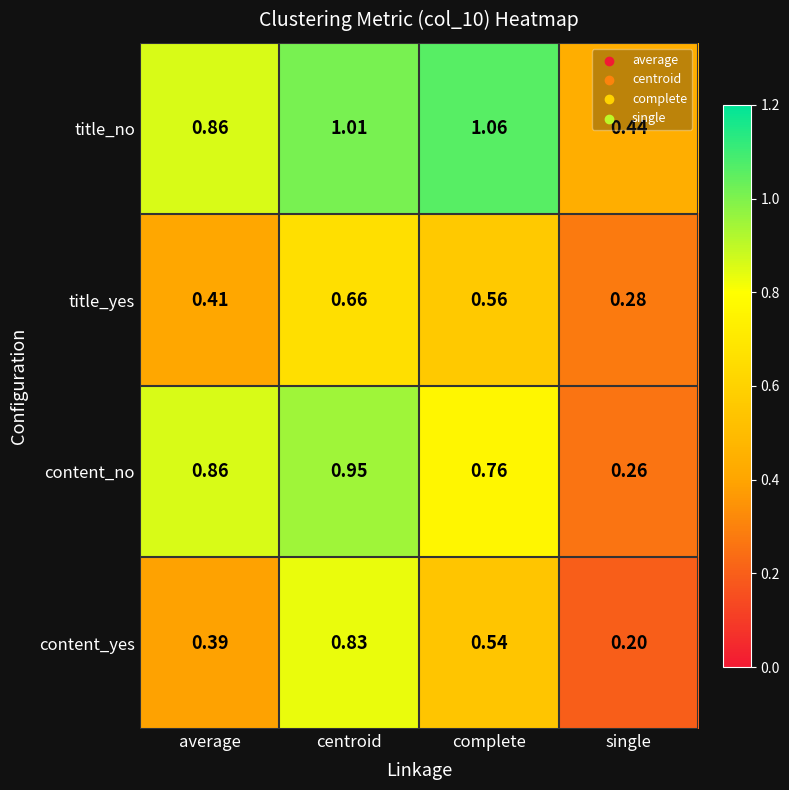

Rank the categories by title_yes value from highest to lowest.

centroid, complete, average, single